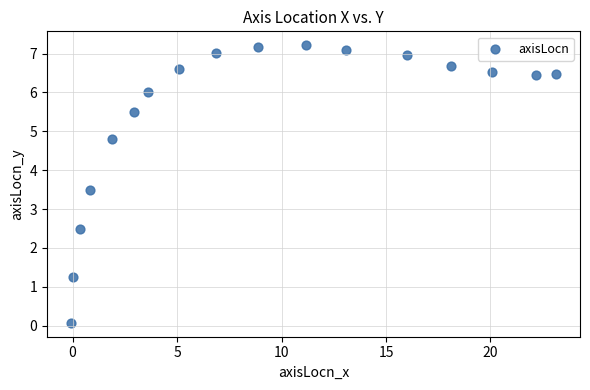

What is the range of Y values (max minus min)?

7.1